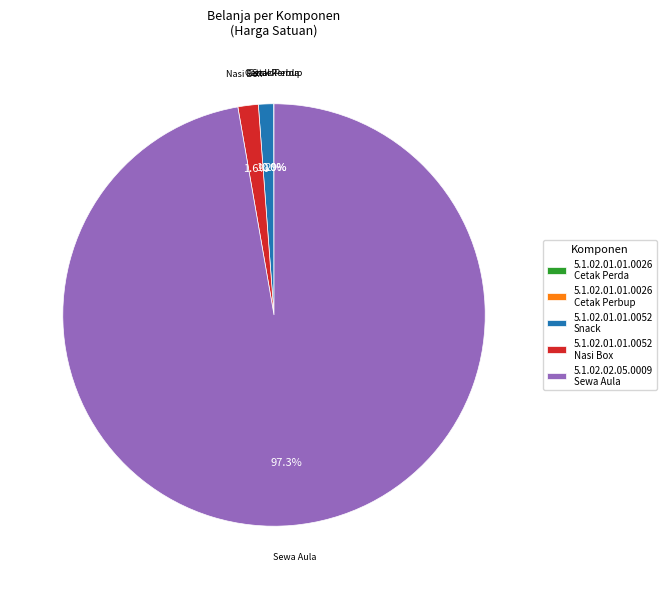

Which slice is the largest?

5.1.02.02.05.0009 Sewa Aula